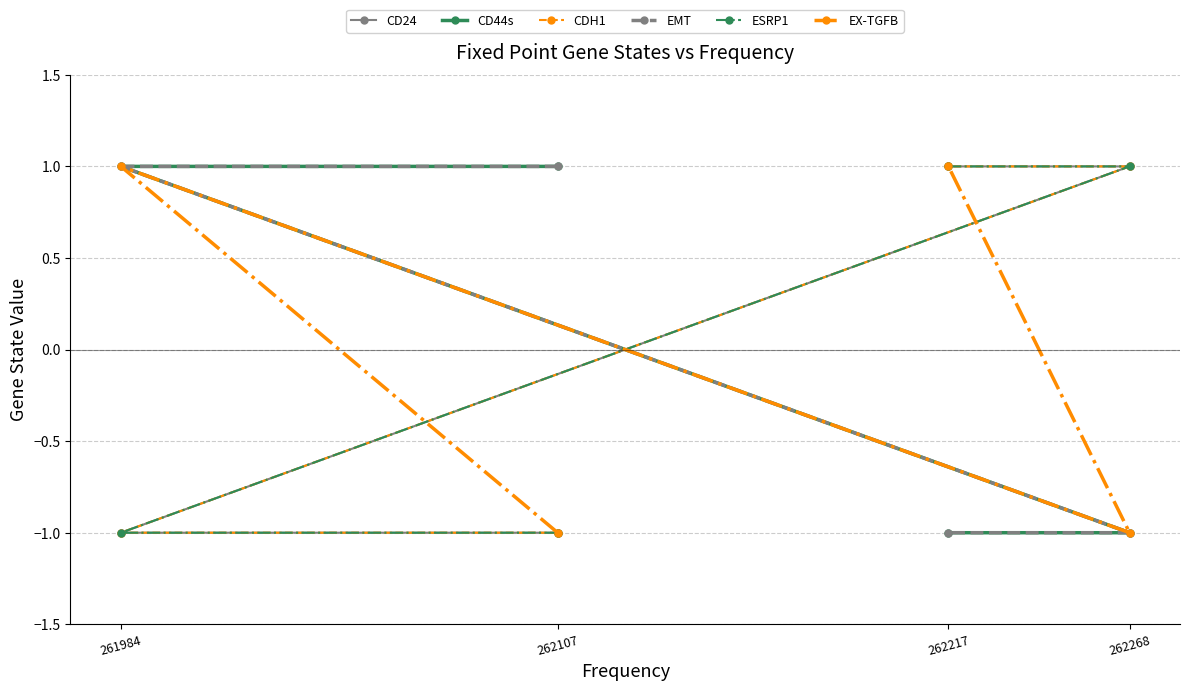

List the series in order of their peak value, highest first.

CD24, CD44s, CDH1, EMT, ESRP1, EX-TGFB